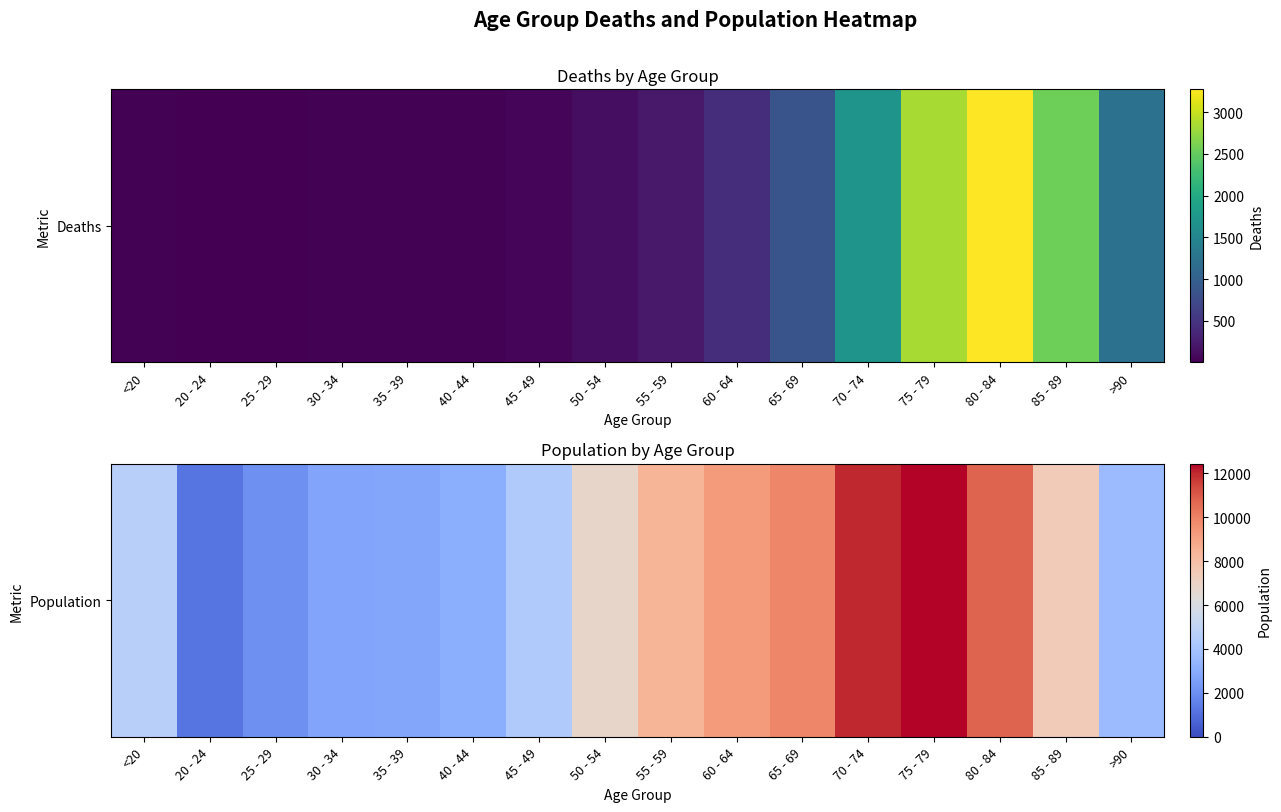

What is the average value?

6343